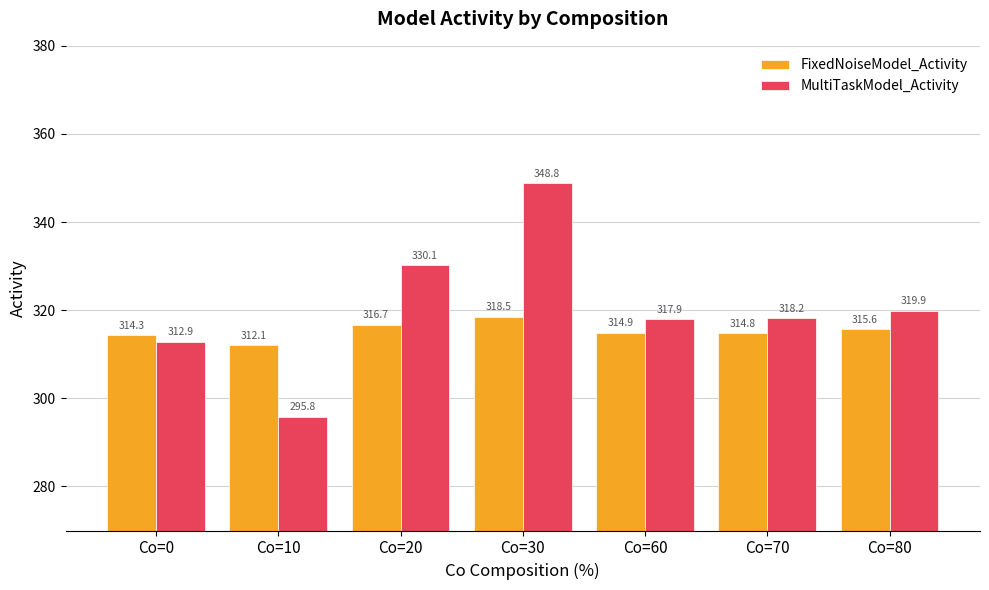

List the labels in order of MultiTaskModel_Activity value, smallest first.

Co=10, Co=0, Co=60, Co=70, Co=80, Co=20, Co=30